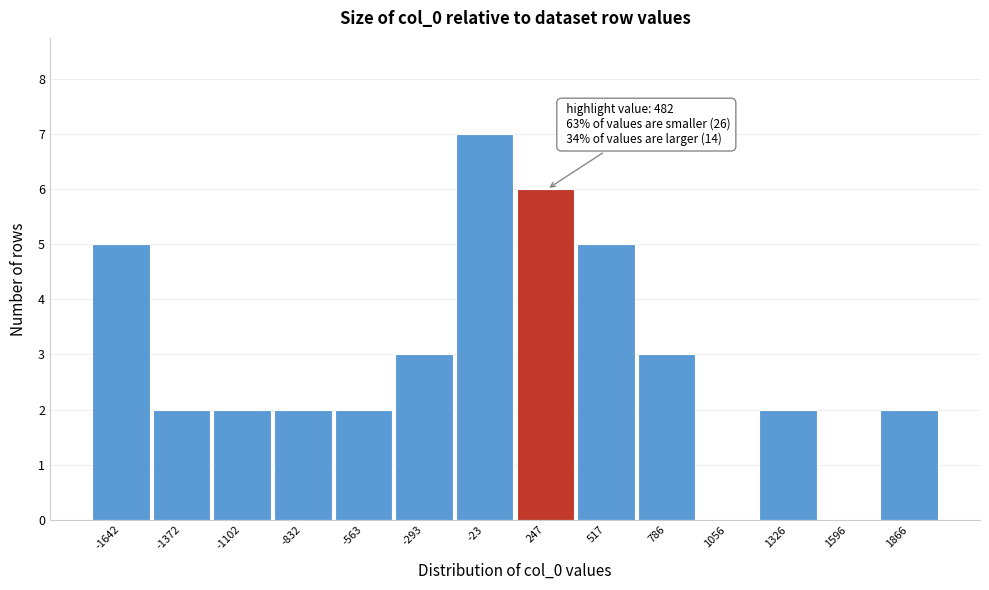

Reading left to right, extract all data points from this chart.

-1642=5	-1372=2	-1102=2	-832=2	-563=2	-293=3	-23=7	247=6	517=5	786=3	1056=0	1326=2	1596=0	1866=2